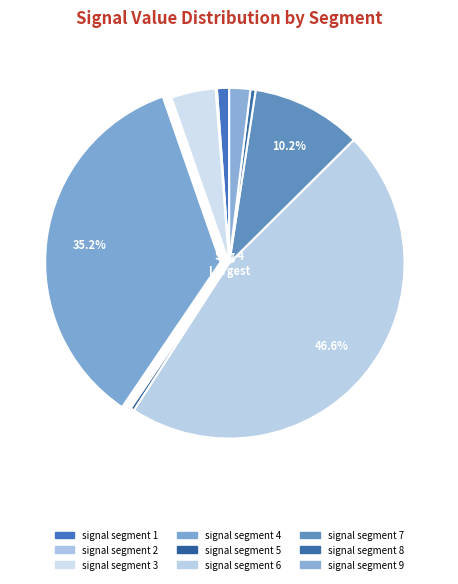

Is it true that signal segment 9 is 12% of the pie?

False